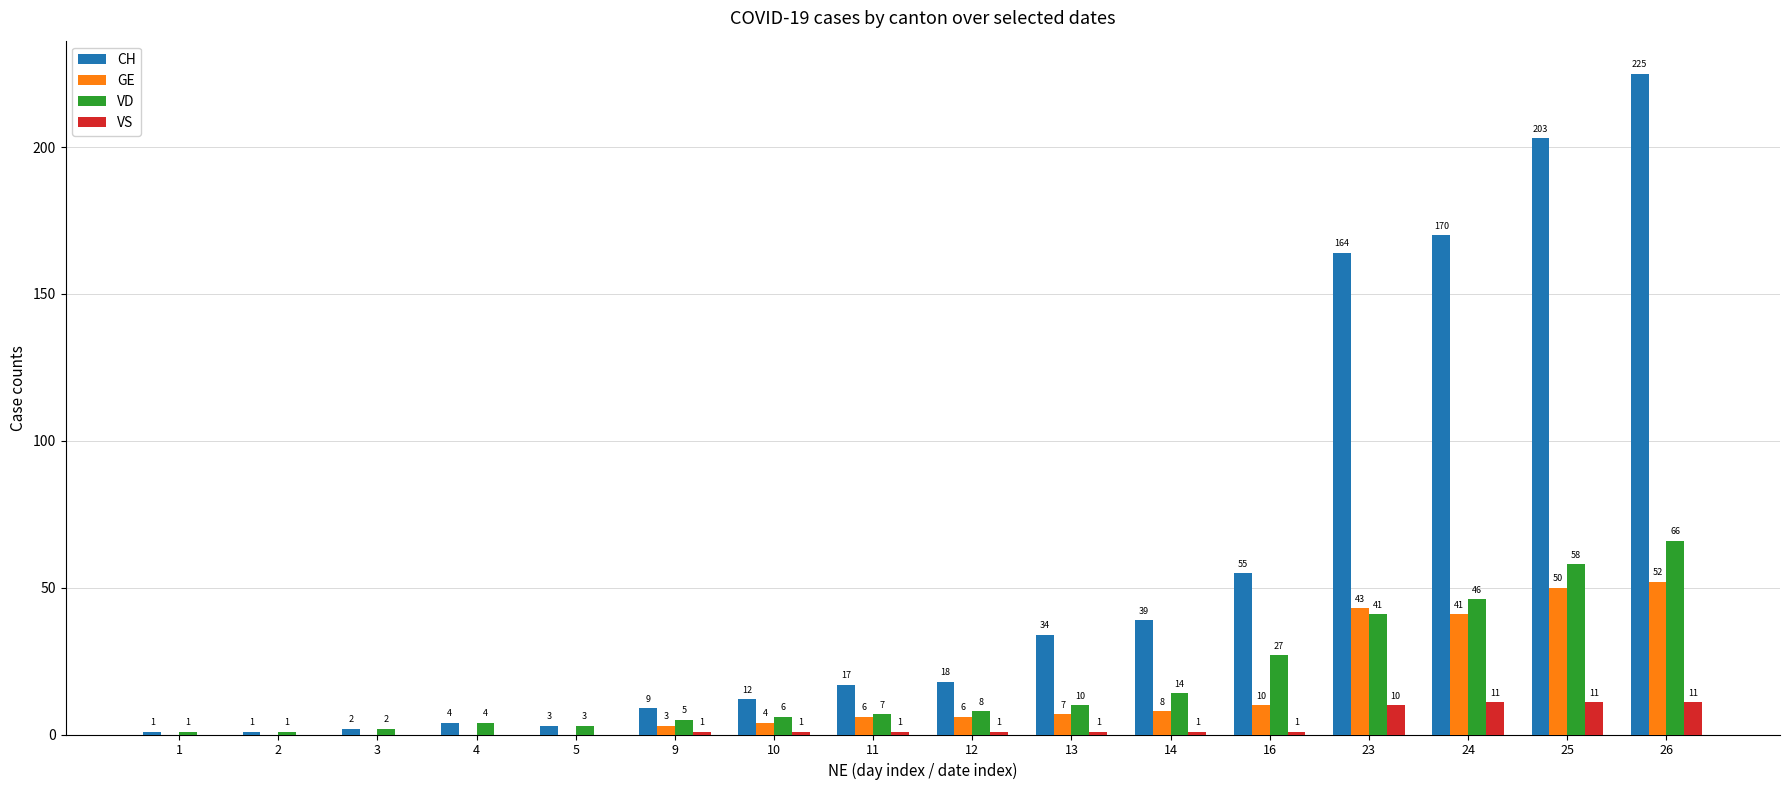

What is the difference between the VS values at 12 and 25?

10